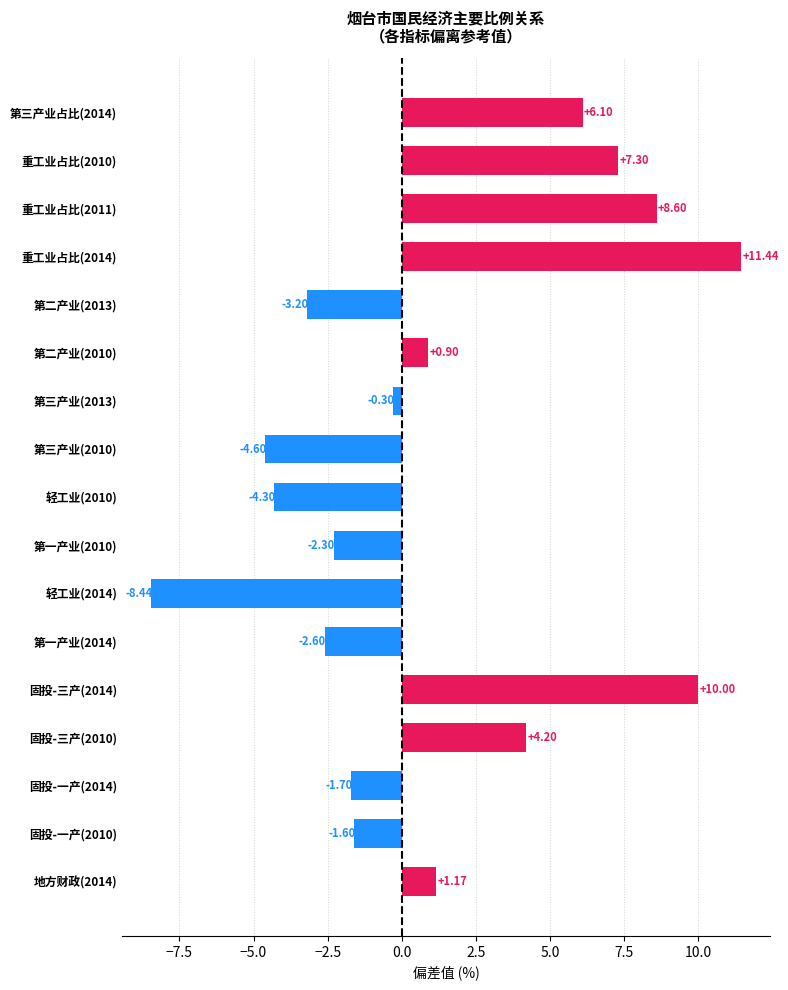

Between 第三产业(2013) and 地方财政(2014), which is larger?

地方财政(2014)